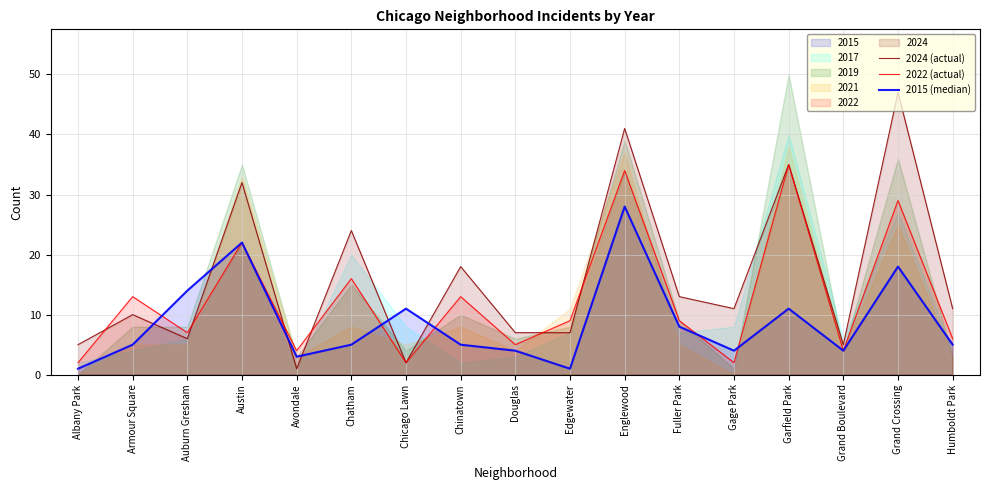

What is the label of the 2nd point from the left?

Armour Square